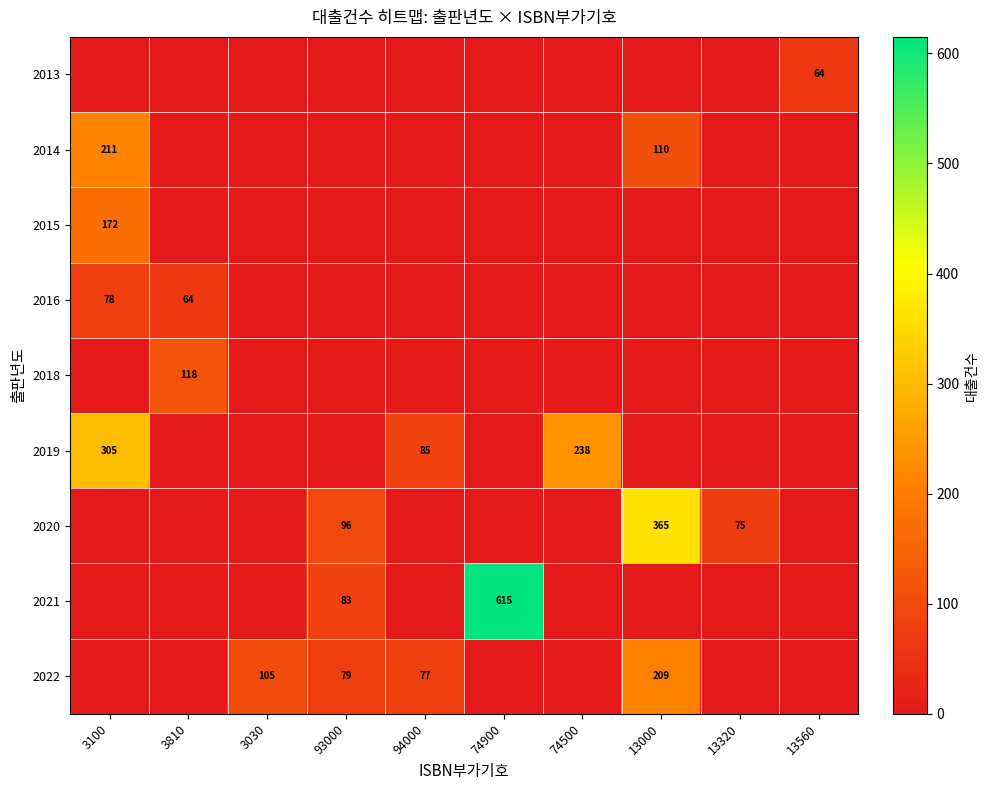

Is it true that 2014 equals -77 at 74500?

False